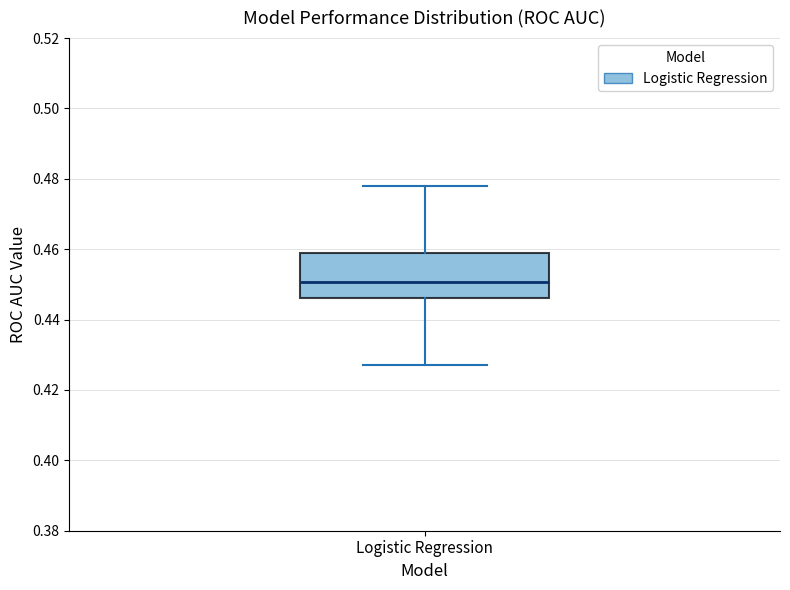

Transcribe this box plot: give where the median line is, the range the box spans, and where the two whiskers end, as read against the y-axis. The values are not printed on the chart, so give them approximately, as read against the axis.

median 0.450, box 0.446 to 0.458, whiskers 0.428 to 0.478